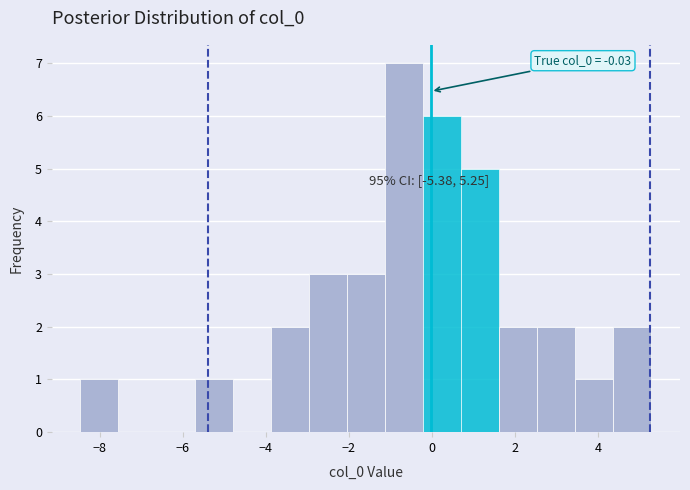

Over which range of the x-axis is the bar tallest?

-1.2 to -0.2